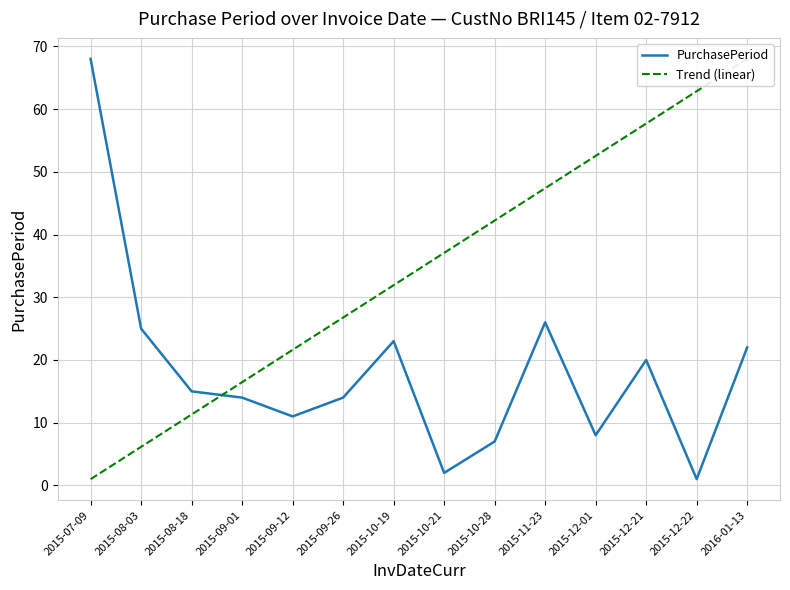

What is the sum of all Trend (linear) values?

483.0